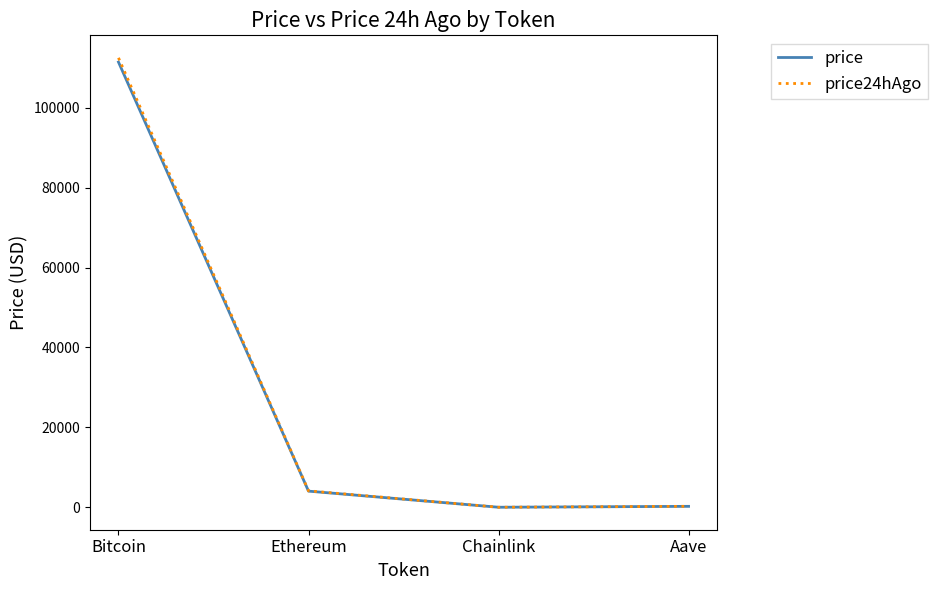

What is the maximum value for price24hAgo?

112480.0